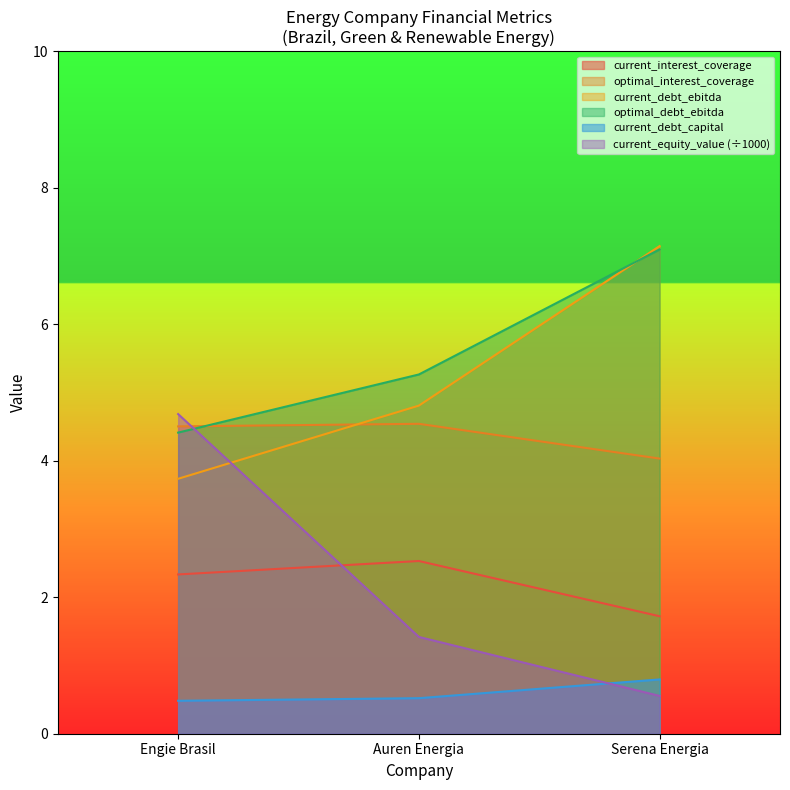

Which series has the largest range (max minus min)?

current_equity_value (÷1000)